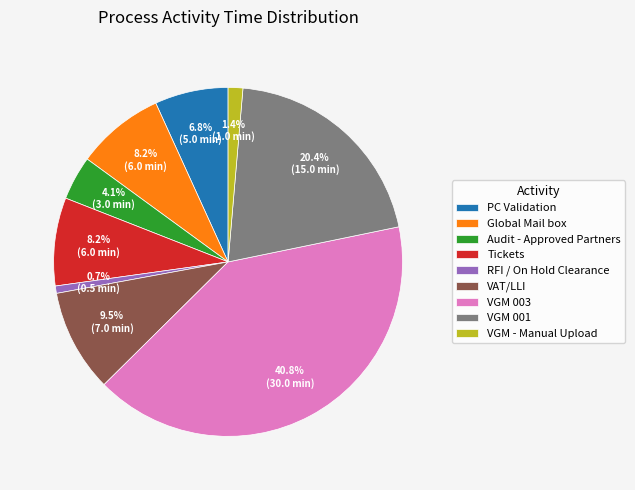

To the nearest percent, what portion does RFI / On Hold Clearance represent?

1%